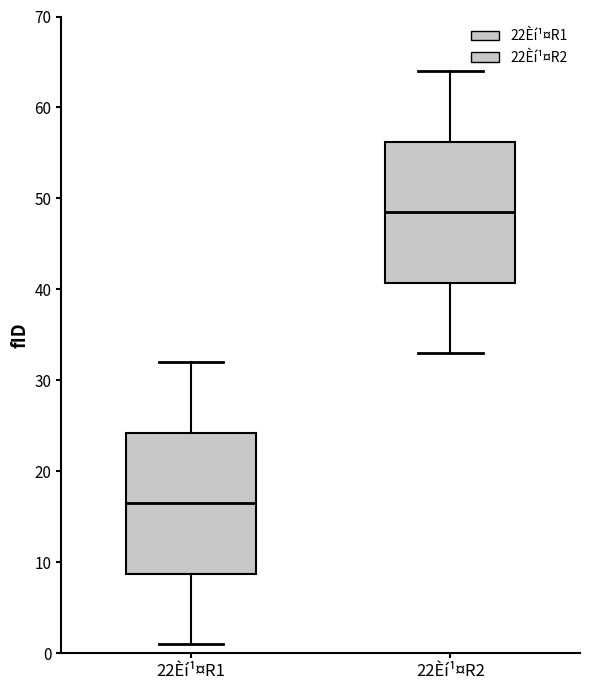

Which box's median line is the lowest?

22Èí¹¤R1